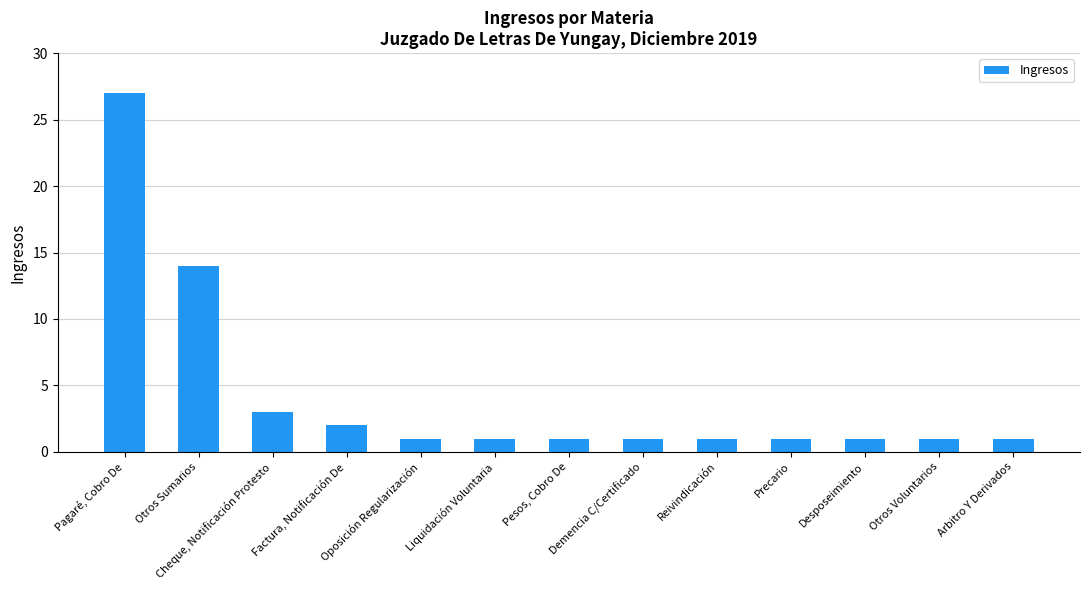

Reading right to left, transcribe all the data shown in this chart.

Arbitro Y Derivados=1	Otros Voluntarios=1	Desposeimiento=1	Precario=1	Reivindicación=1	Demencia C/Certificado=1	Pesos, Cobro De=1	Liquidación Voluntaria=1	Oposición Regularización=1	Factura, Notificación De=2	Cheque, Notificación Protesto=3	Otros Sumarios=14	Pagaré, Cobro De=27